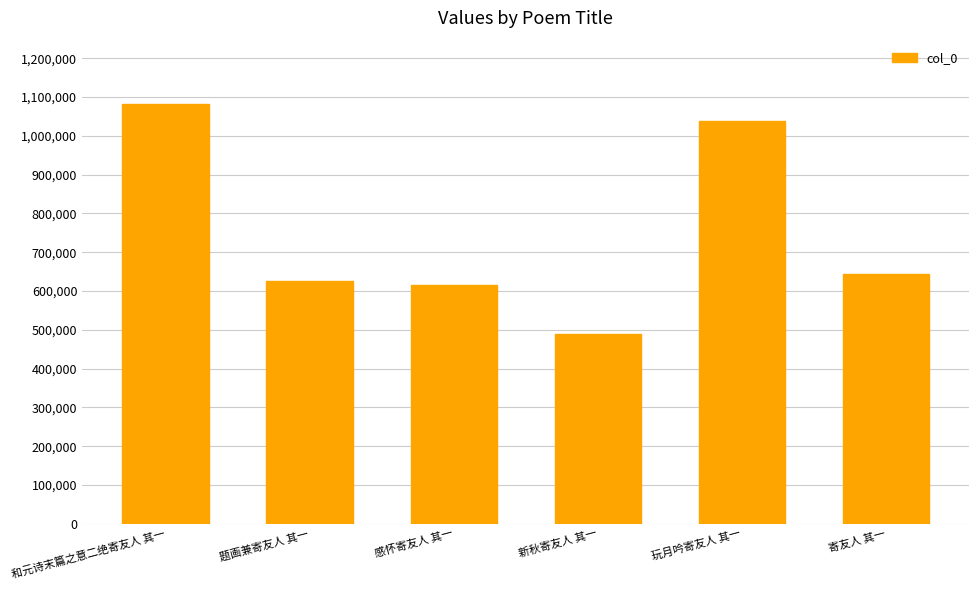

Which has a higher value, 和元诗末篇之意二绝寄友人 其一 or 题画兼寄友人 其一?

和元诗末篇之意二绝寄友人 其一